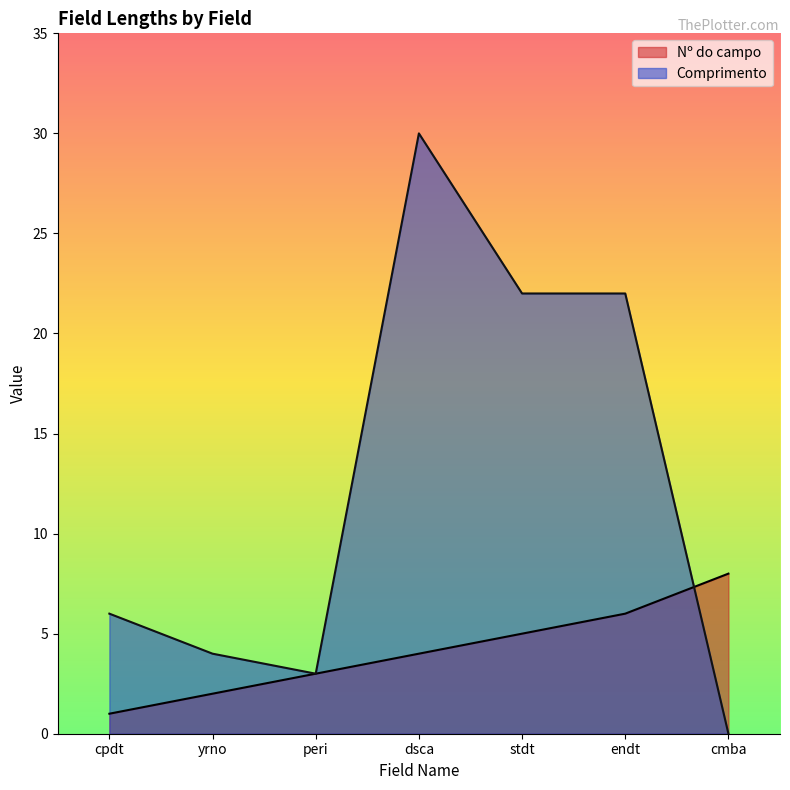

Rank the series by their average value, from highest to lowest.

Comprimento, Nº do campo